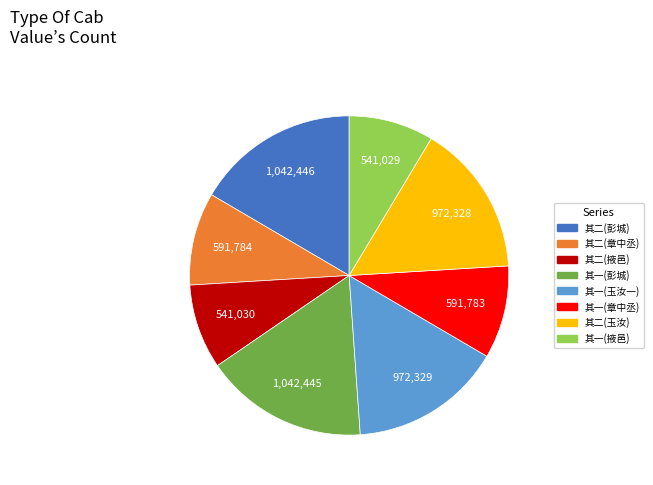

The 其二(玉汝) slice represents 2% of the pie. True or false?

False